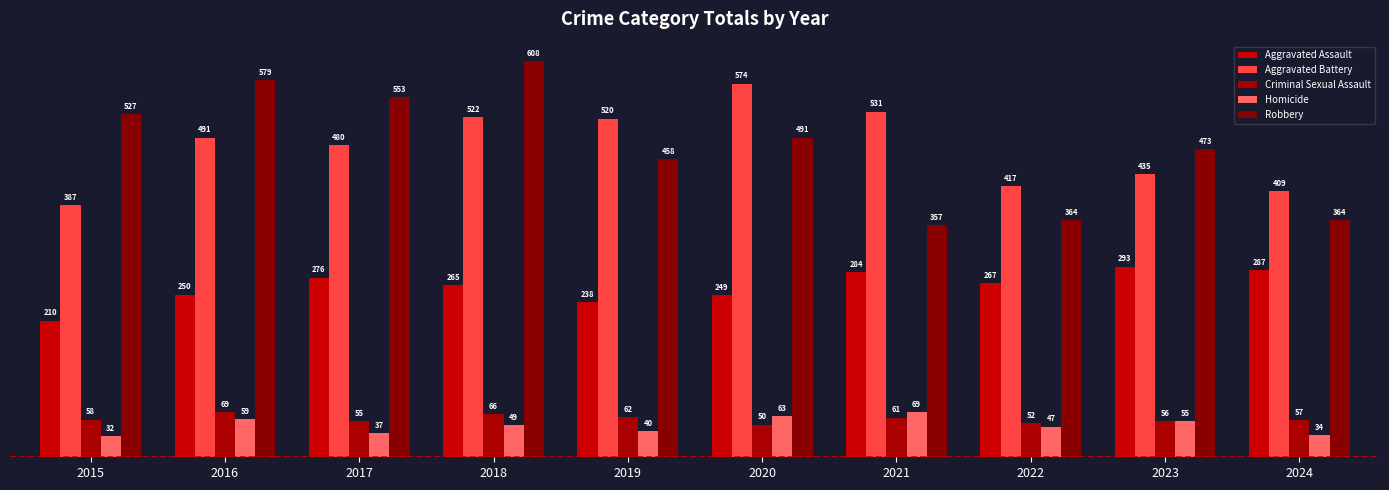

Reading right to left, what are all the values shown in this chart?

Aggravated Assault: 2024=287	2023=293	2022=267	2021=284	2020=249	2019=238	2018=265	2017=276	2016=250	2015=210
Aggravated Battery: 2024=409	2023=435	2022=417	2021=531	2020=574	2019=520	2018=522	2017=480	2016=491	2015=387
Criminal Sexual Assault: 2024=57	2023=56	2022=52	2021=61	2020=50	2019=62	2018=66	2017=55	2016=69	2015=58
Homicide: 2024=34	2023=55	2022=47	2021=69	2020=63	2019=40	2018=49	2017=37	2016=59	2015=32
Robbery: 2024=364	2023=473	2022=364	2021=357	2020=491	2019=458	2018=608	2017=553	2016=579	2015=527